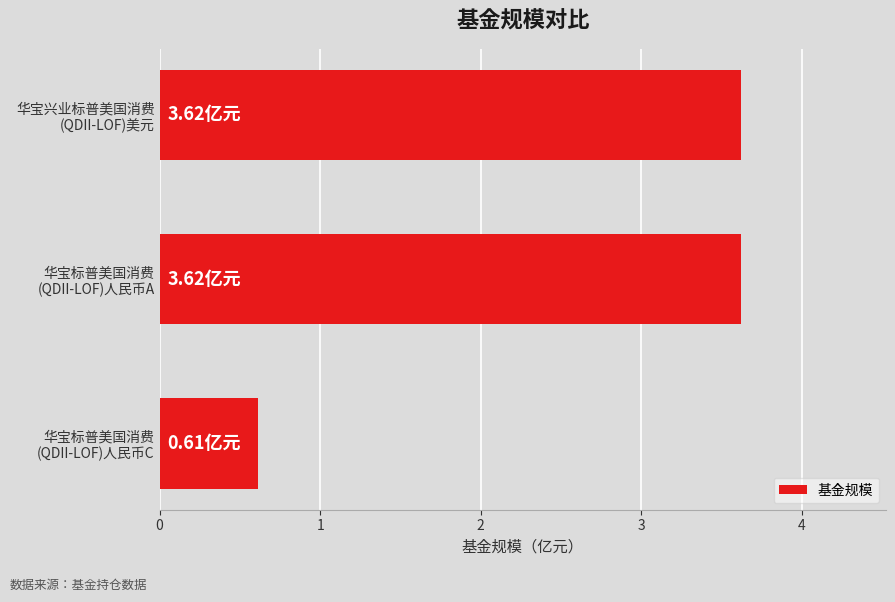

What is the sum of all values?

7.9